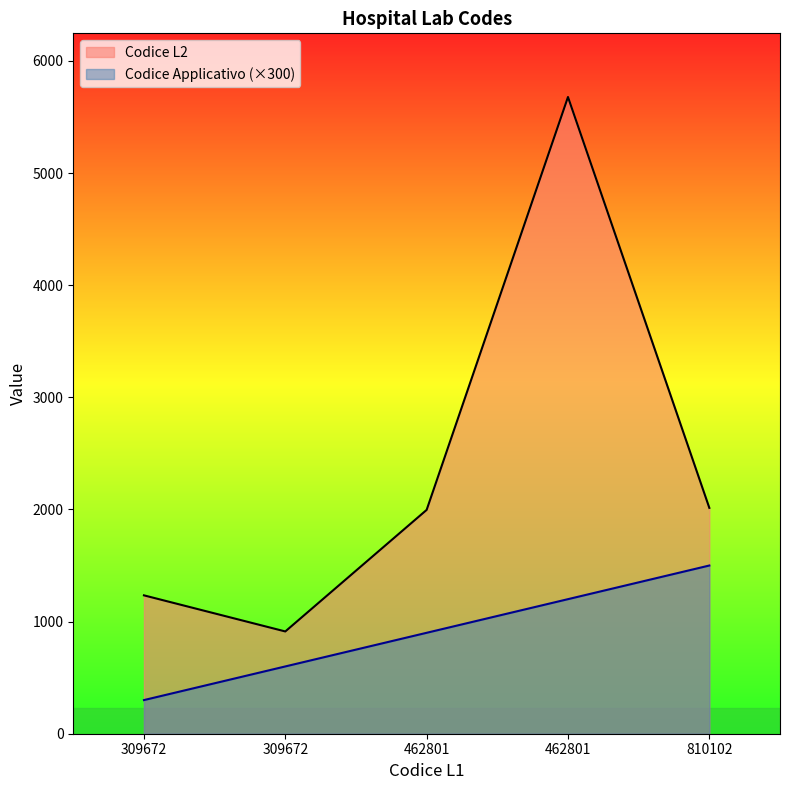

List the series in order of their overall mean, lowest first.

Codice Applicativo (×300), Codice L2